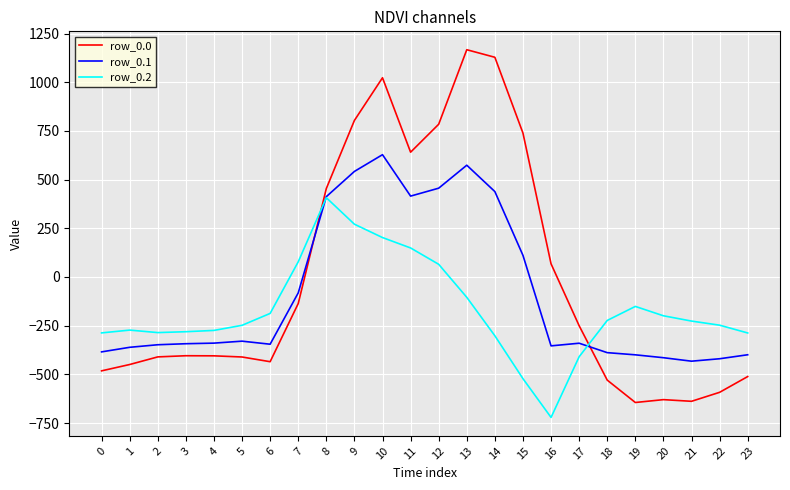

What is the sum of all row_0.0 values?

-120.8